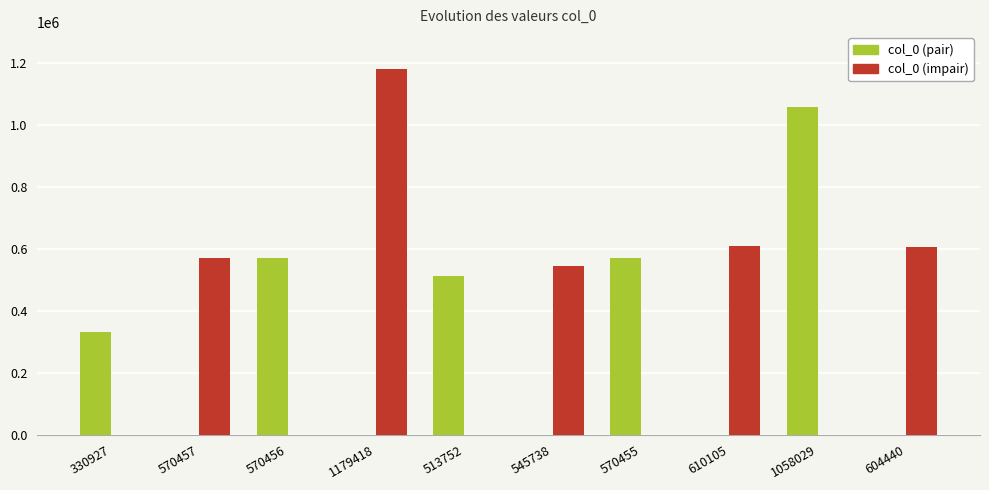

Are the bars grouped side by side (vs. stacked)?

Yes